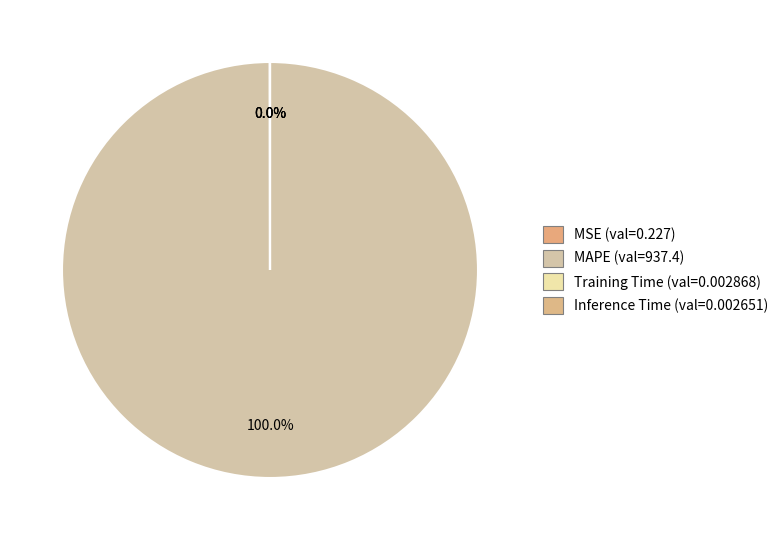

What percentage is the MAPE slice, to the nearest percent?

100%